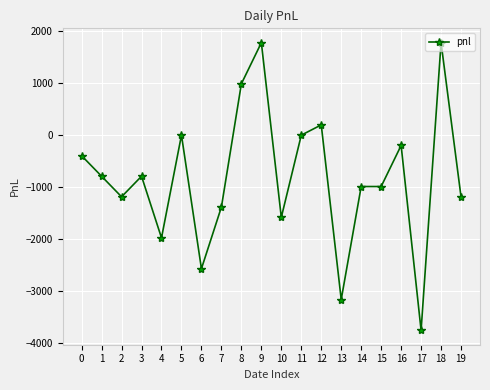

True or false: there are more than 0 points higher than both neighbors.

True